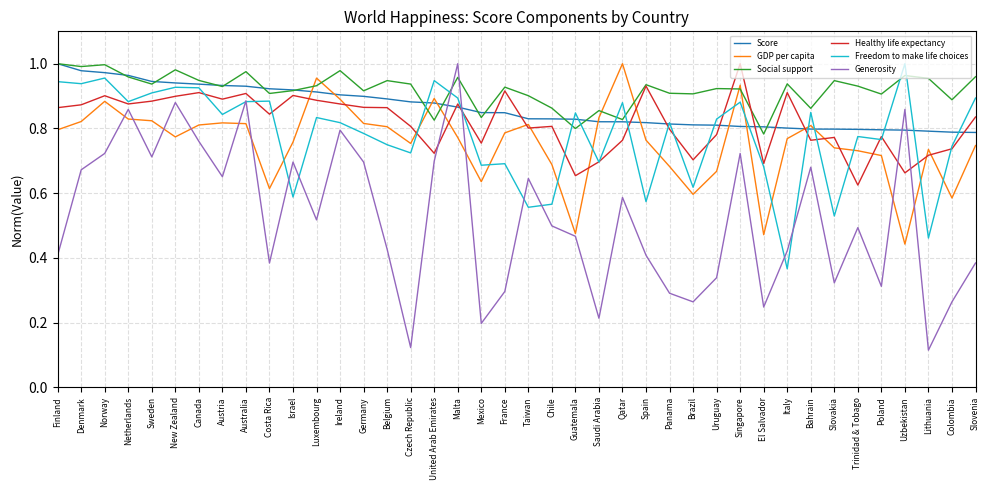

At which label does GDP per capita reach its minimum?

Uzbekistan